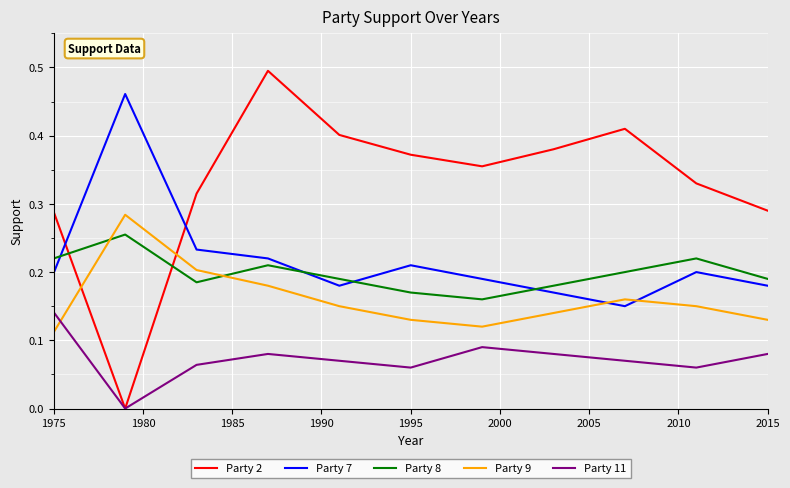

How many intersections are there between Party 9 and Party 7?

2